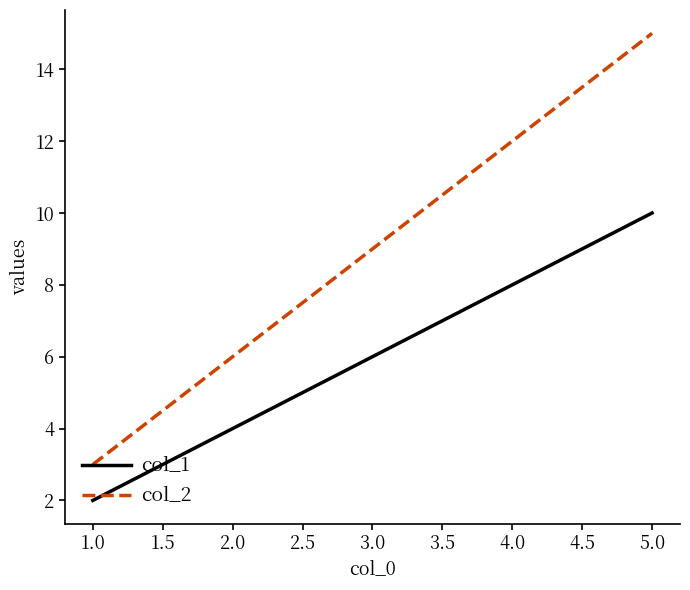

Rank the series by their maximum value, from highest to lowest.

col_2, col_1